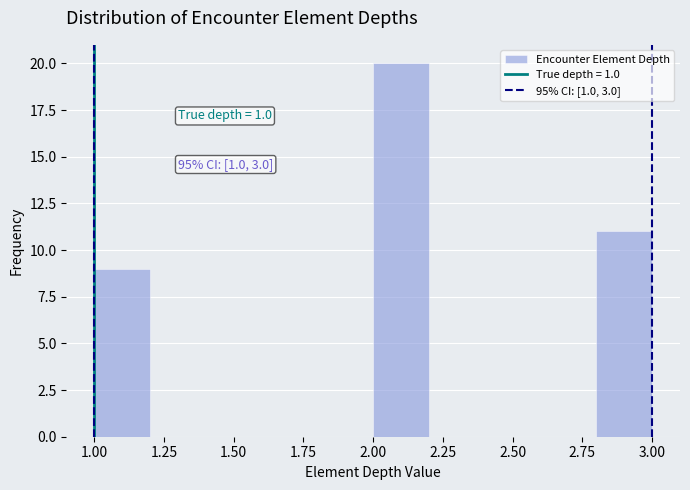

Over which range of the x-axis is the bar tallest?

2.0 to 2.2